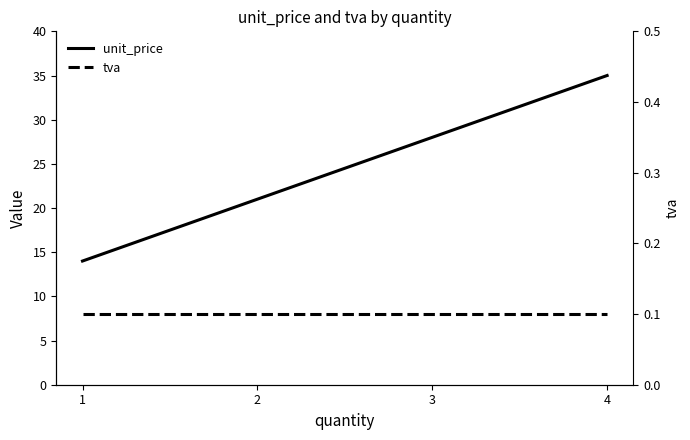

True or false: tva has more than 1 interior local peaks.

False